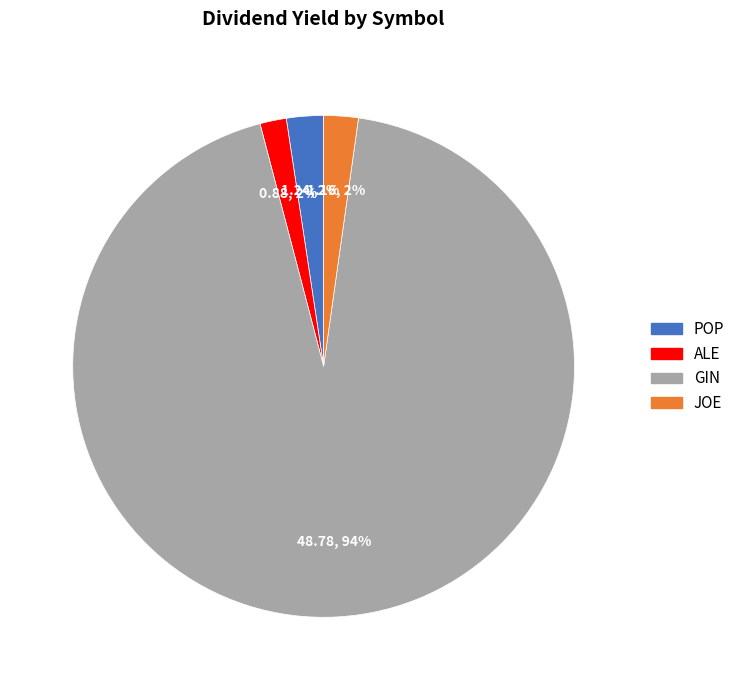

Do GIN and ALE together represent more than half of the pie?

Yes